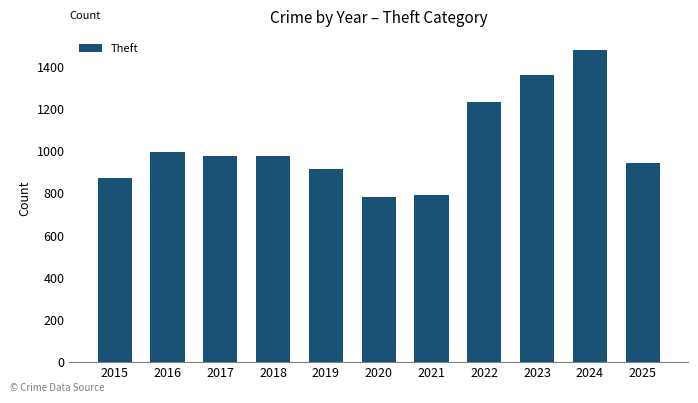

How many bars are there in total?

11